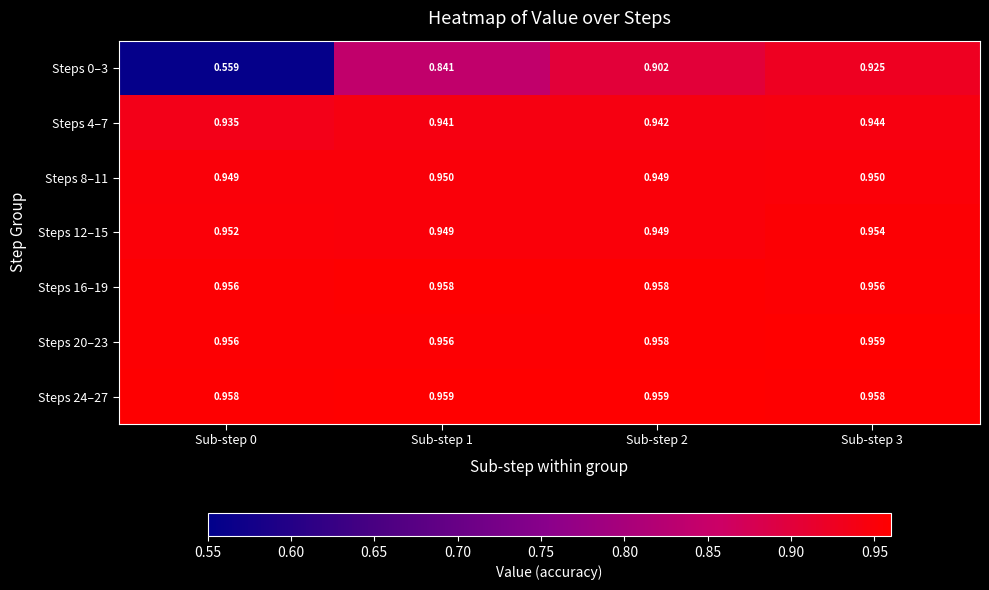

Is the value of Steps 16–19 at Sub-step 2 greater than the value of Steps 4–7 at Sub-step 3?

Yes